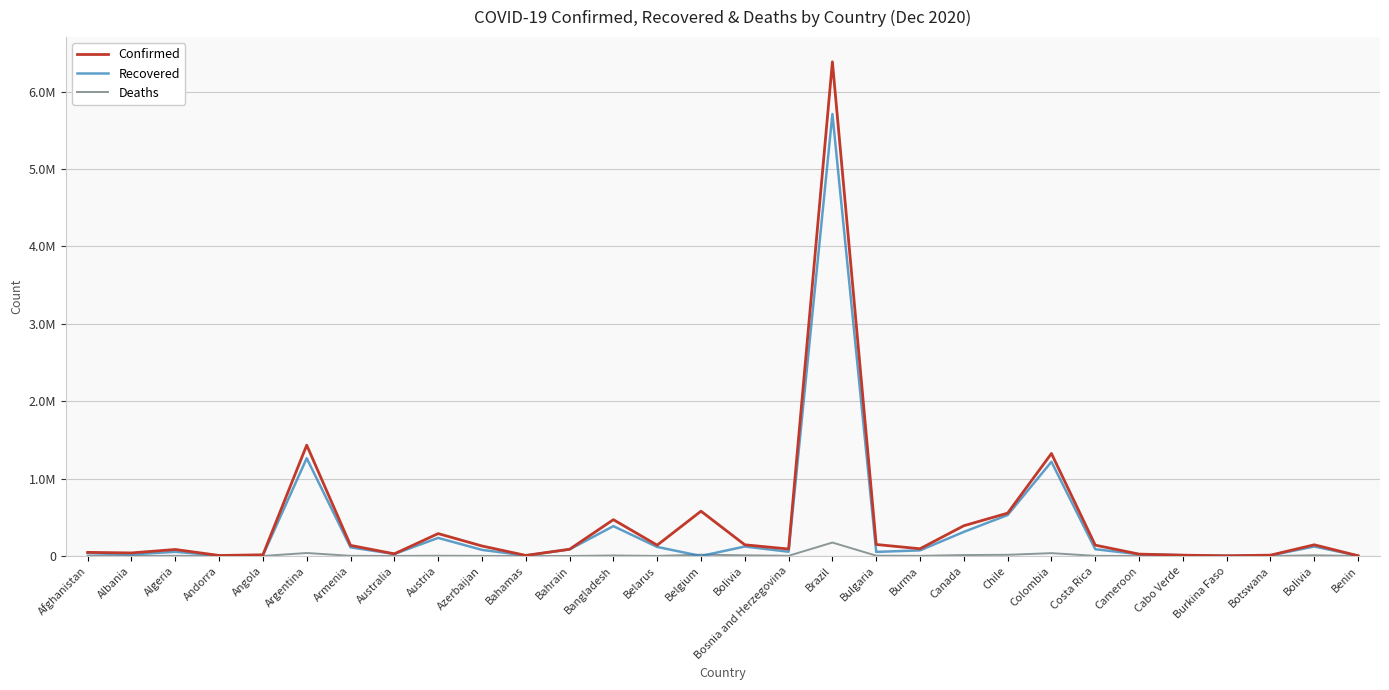

Where is Recovered nearest to the value 2856152?

Argentina